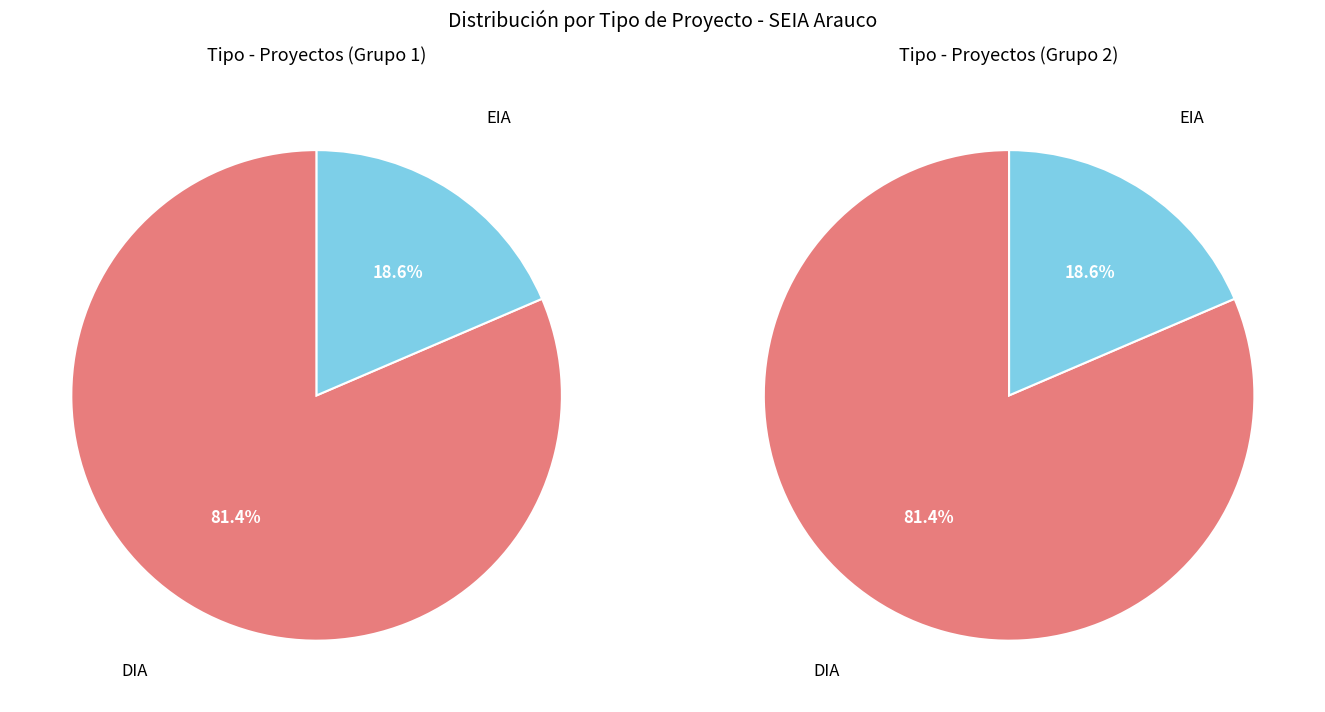

What is the change in value from DIA to EIA?

-122